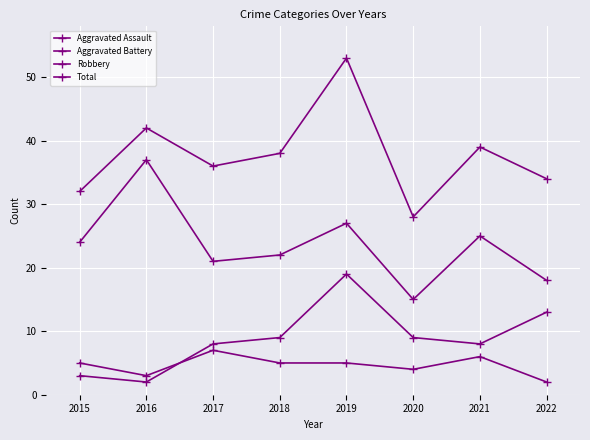

Reading left to right, transcribe all the data shown in this chart.

Aggravated Assault: 2015=5	2016=3	2017=7	2018=5	2019=5	2020=4	2021=6	2022=2
Aggravated Battery: 2015=3	2016=2	2017=8	2018=9	2019=19	2020=9	2021=8	2022=13
Robbery: 2015=24	2016=37	2017=21	2018=22	2019=27	2020=15	2021=25	2022=18
Total: 2015=32	2016=42	2017=36	2018=38	2019=53	2020=28	2021=39	2022=34